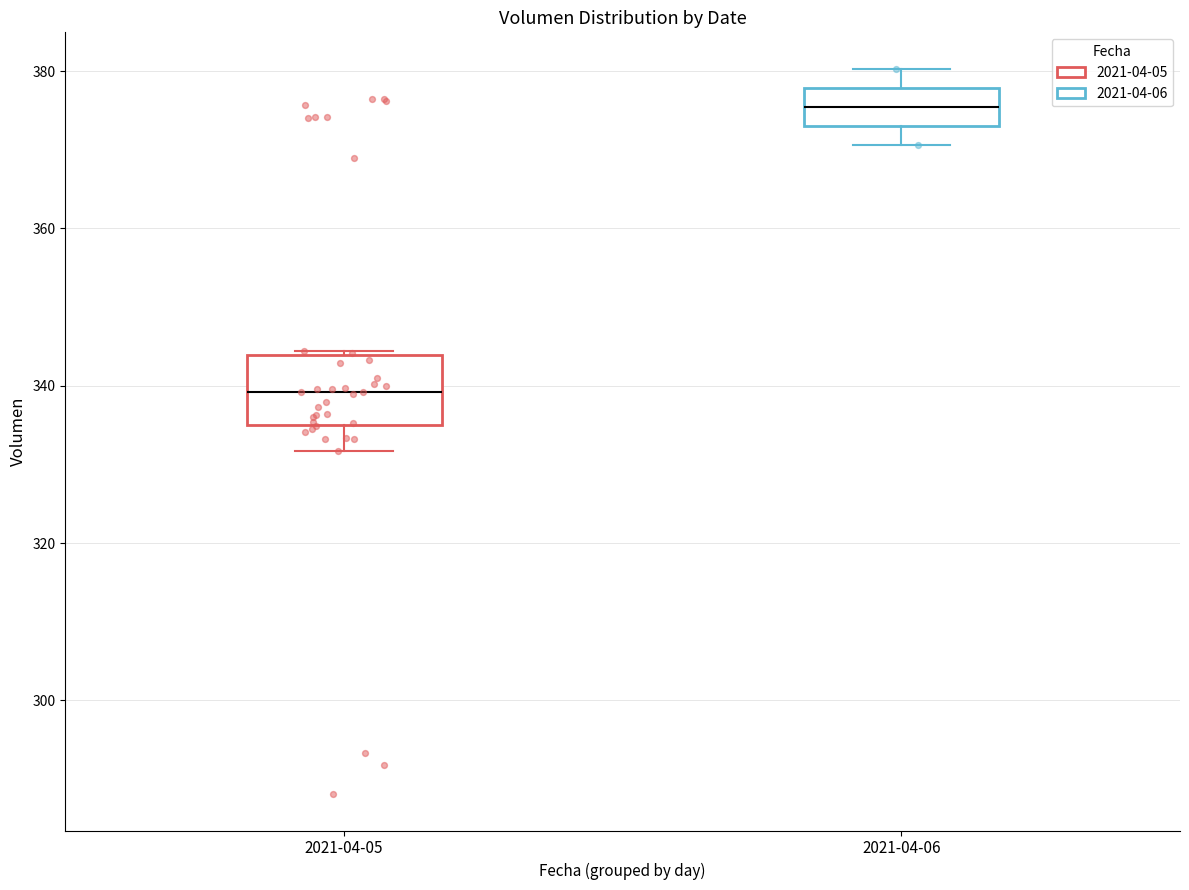

Comparing the boxes themselves (not the whiskers), which one is the tallest?

2021-04-05